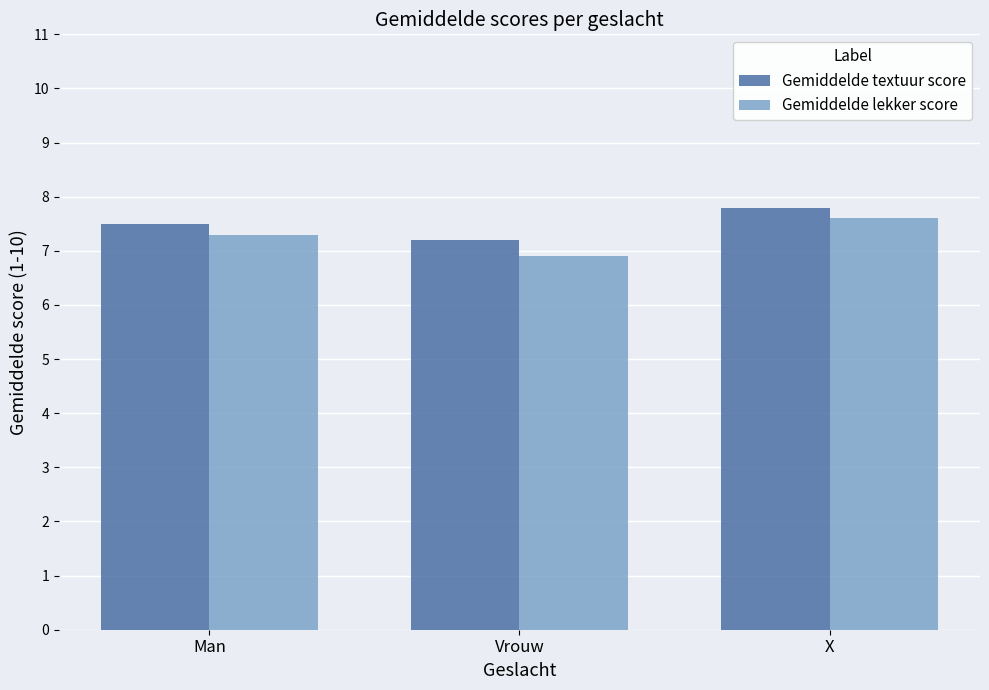

What is the difference between the Gemiddelde textuur score values at Vrouw and X?

0.6